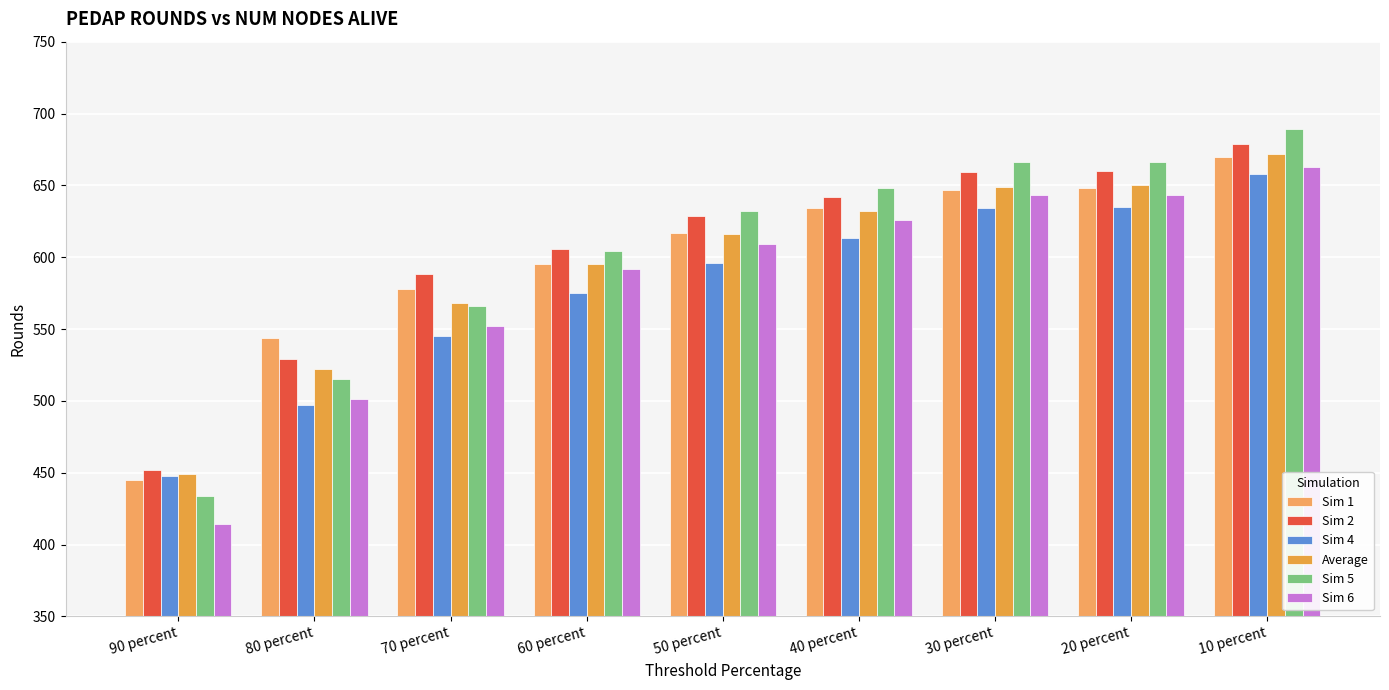

What are all the series names shown in the legend?

Sim 1, Sim 2, Sim 4, Average, Sim 5, Sim 6